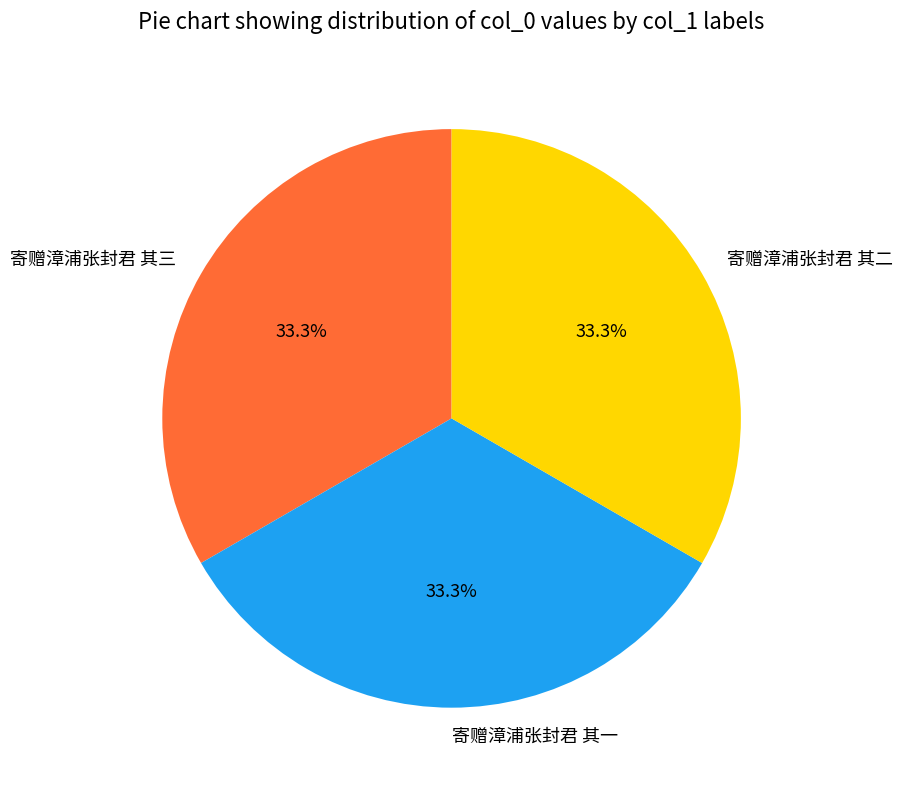

Count the number of slices in the pie.

3